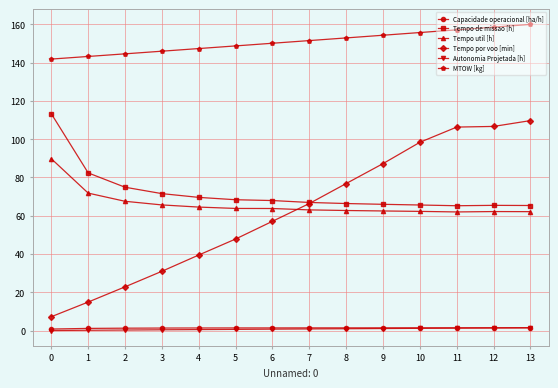

What is the value of the Tempo de missao [h] point at the 14th from the left?

65.4